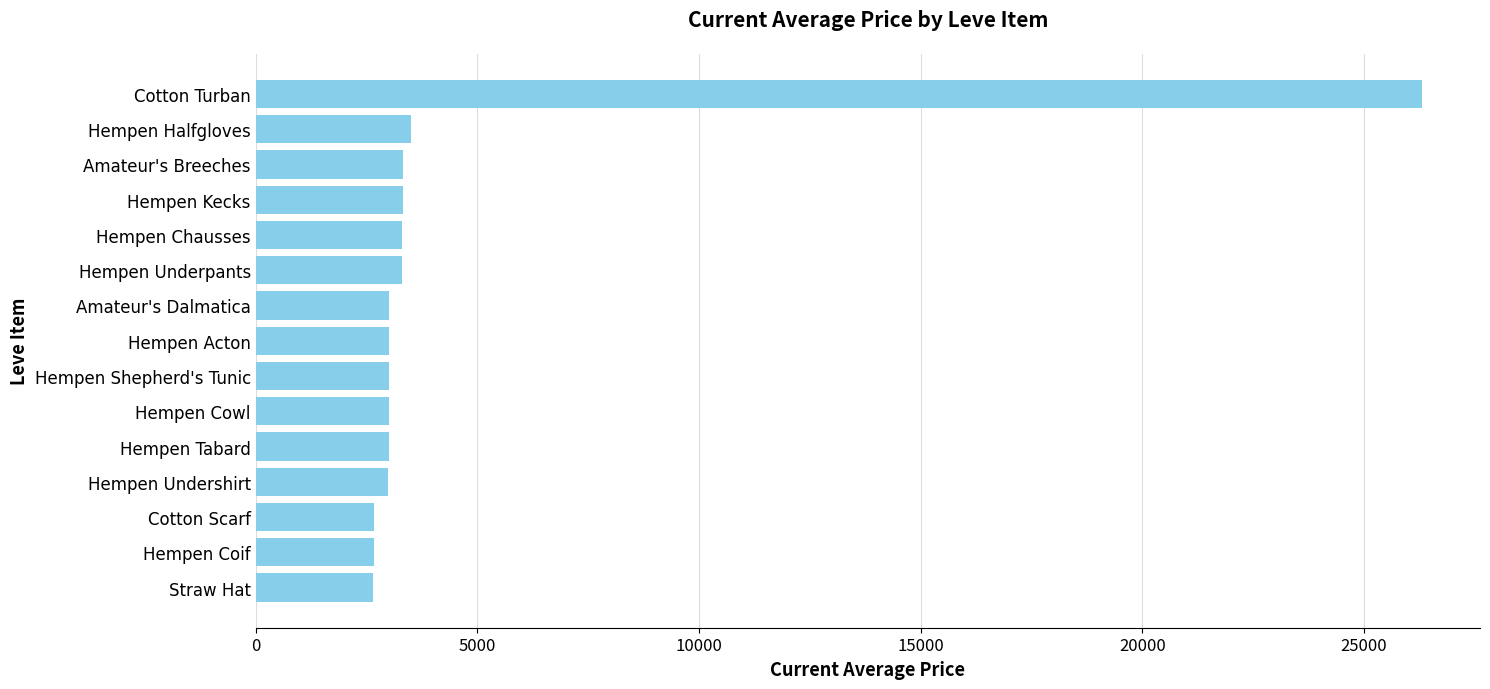

What is the ratio of the value at Hempen Coif to the value at Hempen Acton?

0.9